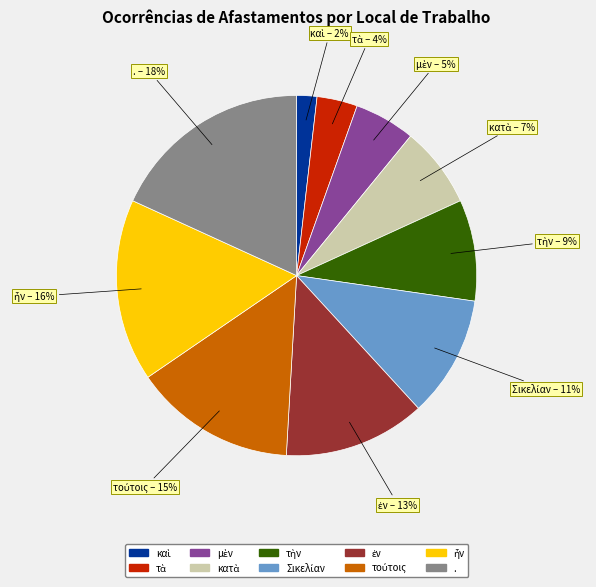

Which slice is the largest?

.